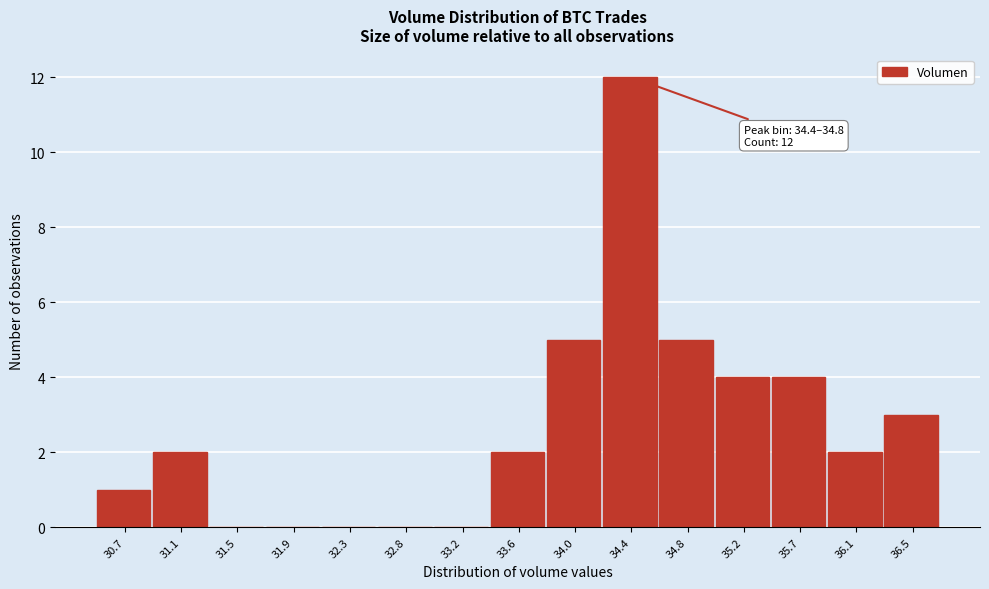

Reading left to right, list all the values displayed in this chart.

30.7=1	31.1=2	31.5=0	31.9=0	32.3=0	32.8=0	33.2=0	33.6=2	34.0=5	34.4=12	34.8=5	35.2=4	35.7=4	36.1=2	36.5=3